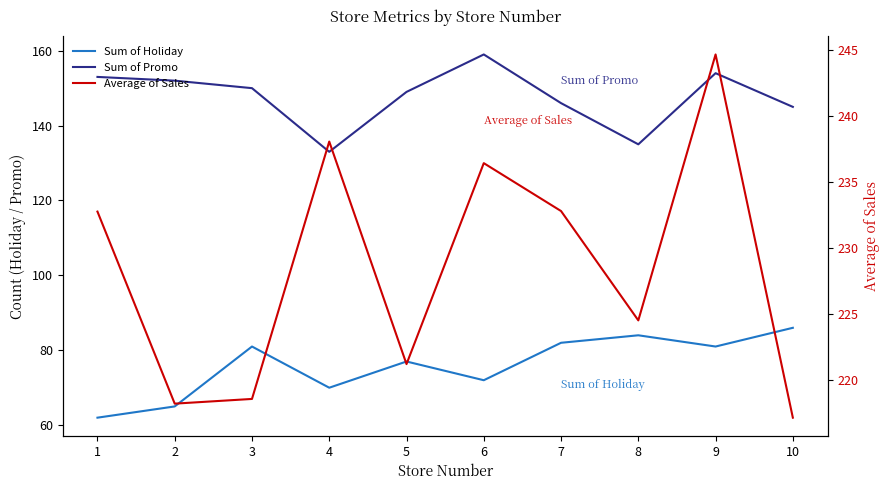

What is the maximum value shown in the chart?

244.7